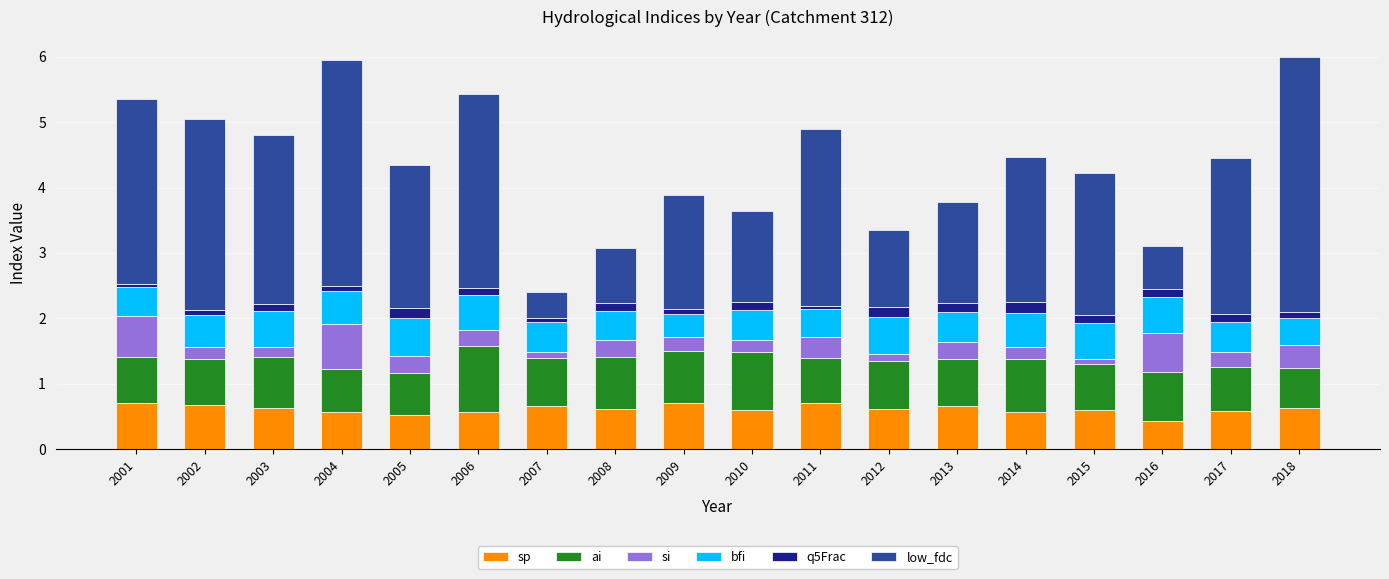

How many distinct data groups are displayed?

6